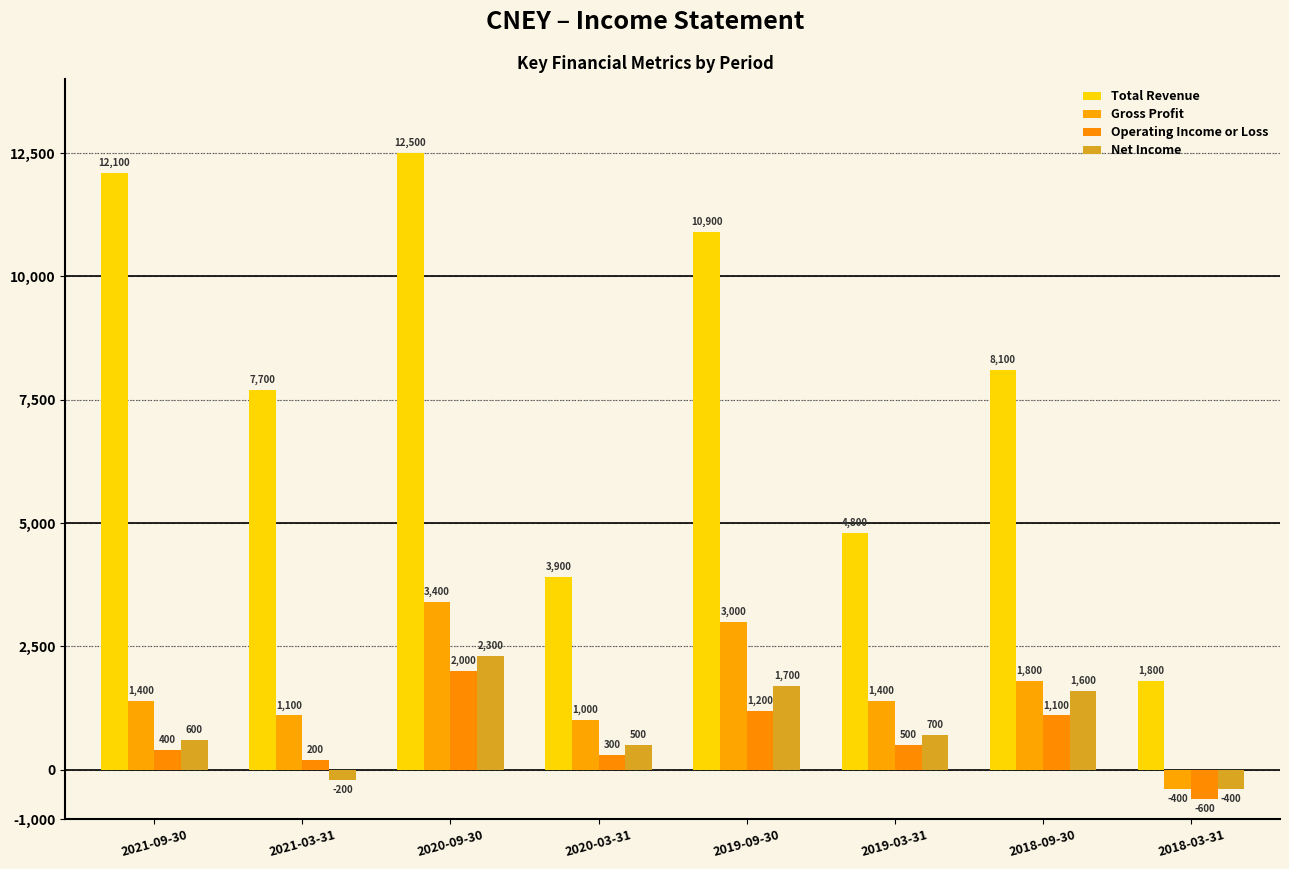

At how many categories does at least one series exceed 434?

8